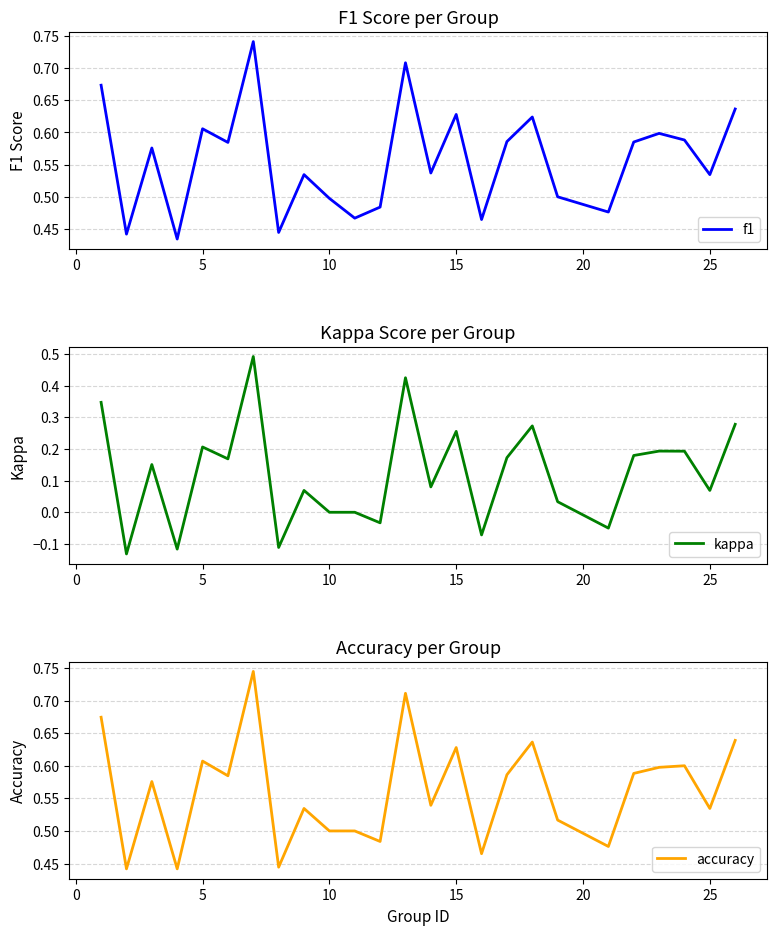

What is the average value of the f1 series?

0.6